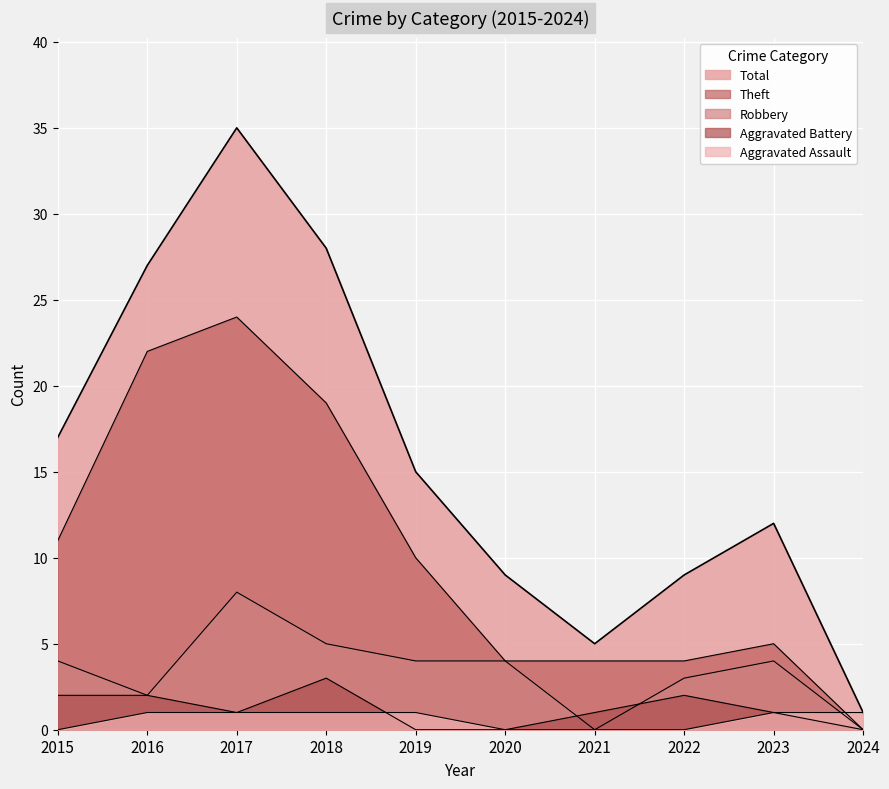

Which series changed the most between 2016 and 2020?

Theft